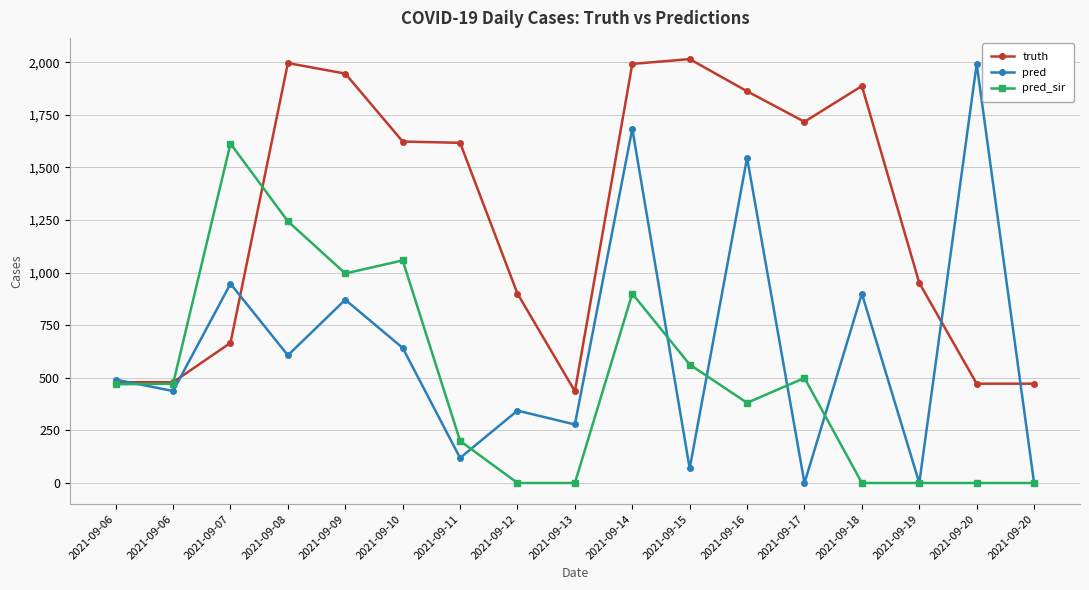

Count the number of data series in this chart.

3